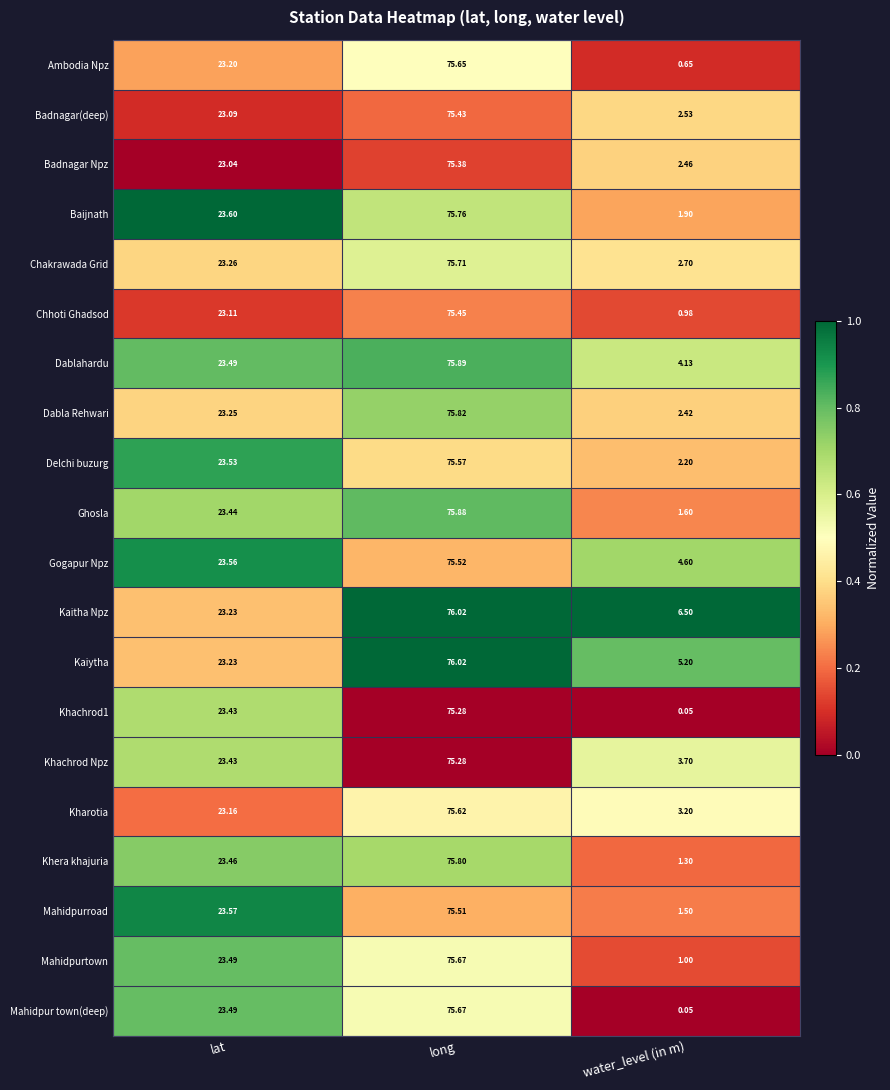

At which category does the chart reach its peak across all series?

long